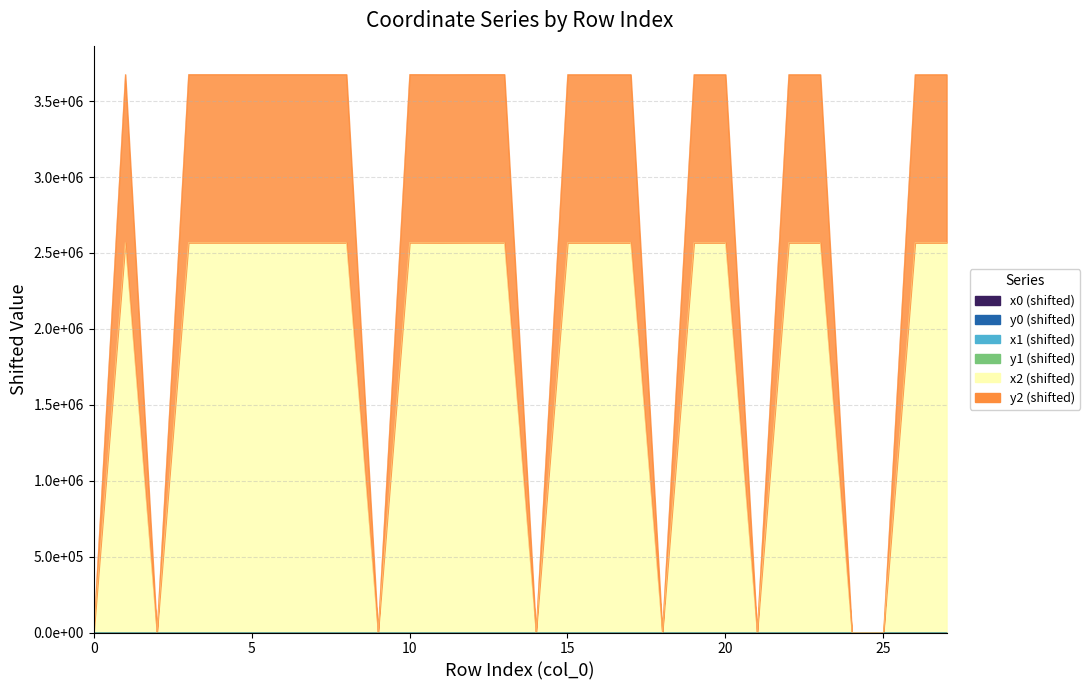

At which label does y2 reach its peak?

10